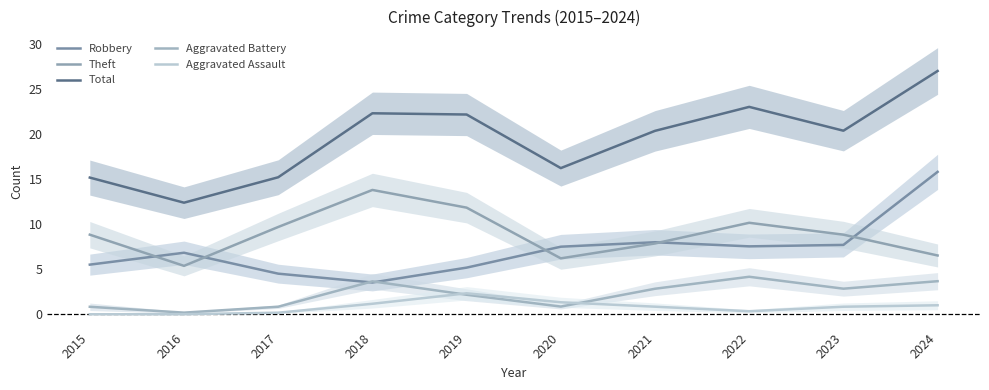

Which has a higher value, 2019 or 2020?

2020